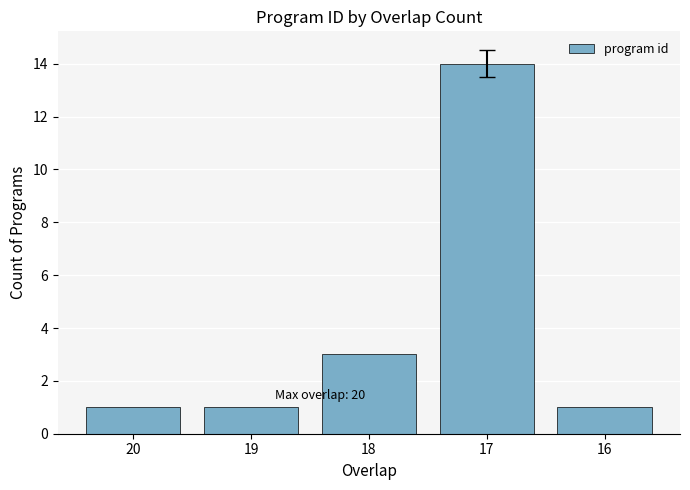

The value at 16 is 1. True or false?

True